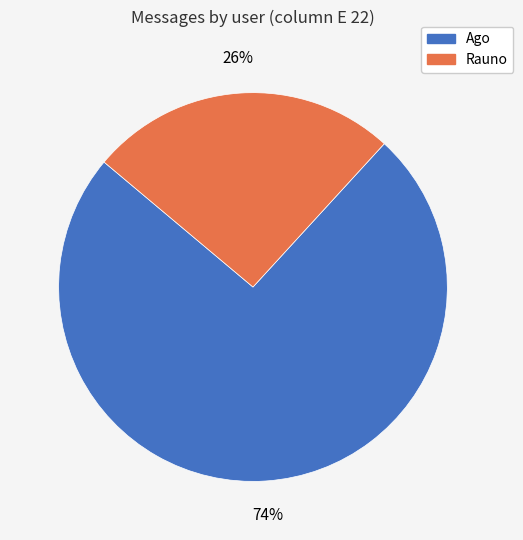

What is the largest slice in the pie chart?

Ago